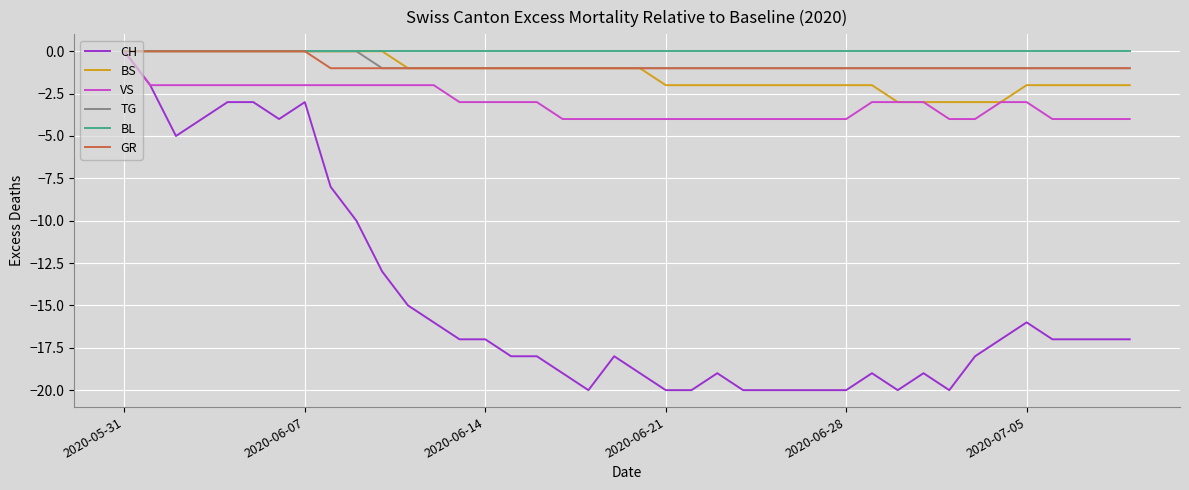

Which series has the widest spread of values?

CH